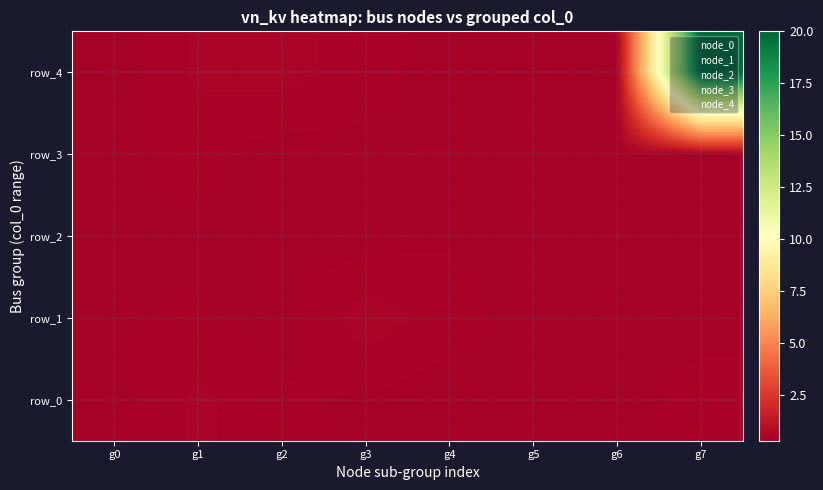

At which label does row_1 reach its minimum?

g2